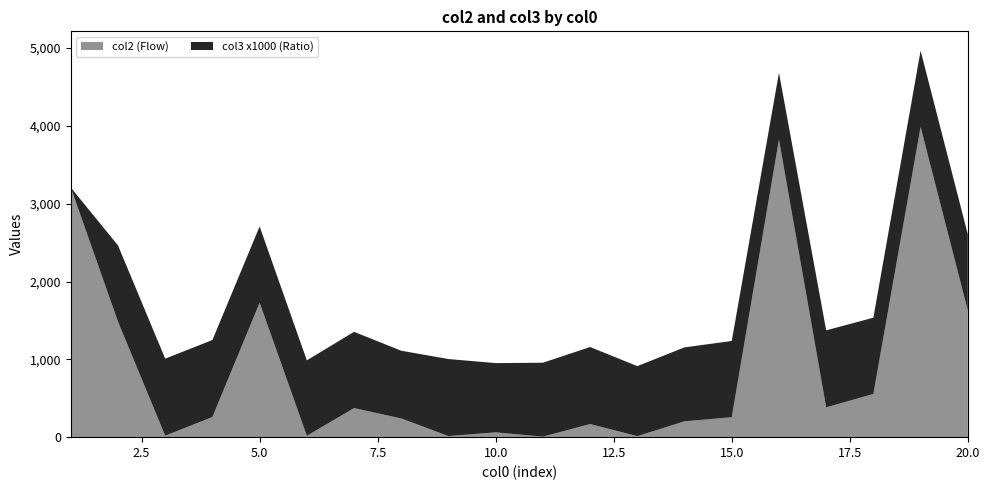

Reading left to right, transcribe all the data shown in this chart.

col2: 1=3207.8	2=1484.1	3=18.7	4=258.4	5=1727.6	6=16.9	7=373.4	8=240.5	9=13.8	10=61.6	11=6.5	12=168.3	13=12.8	14=203.8	15=256.0	16=3822.7	17=382.7	18=555.2	19=3986.3	20=1625.8
col3_scaled: 1=0.0	2=1.0	3=1.0	4=1.0	5=1.0	6=1.0	7=1.0	8=0.9	9=1.0	10=0.9	11=0.9	12=1.0	13=0.9	14=0.9	15=1.0	16=0.9	17=1.0	18=1.0	19=1.0	20=1.0